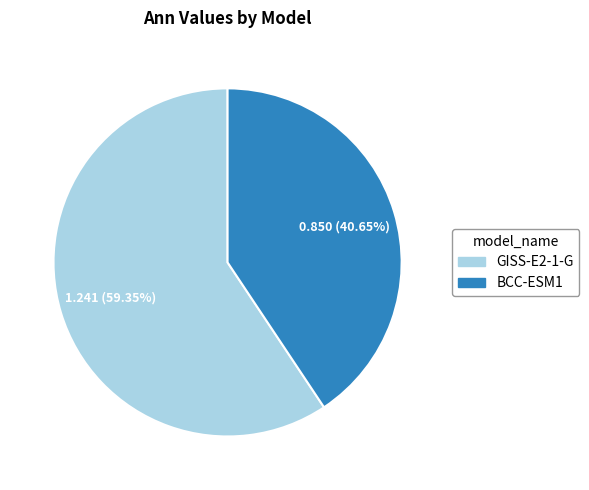

What percentage is the GISS-E2-1-G slice, to the nearest percent?

59%